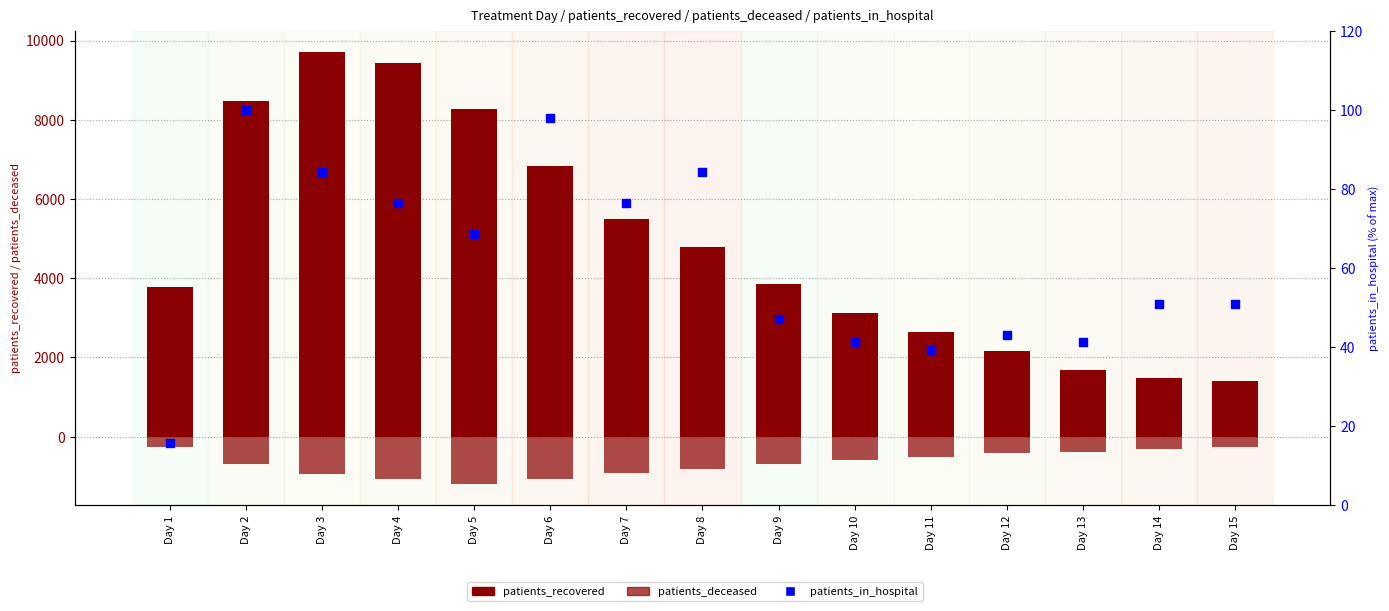

Which series contains the highest Y value?

patients_recovered